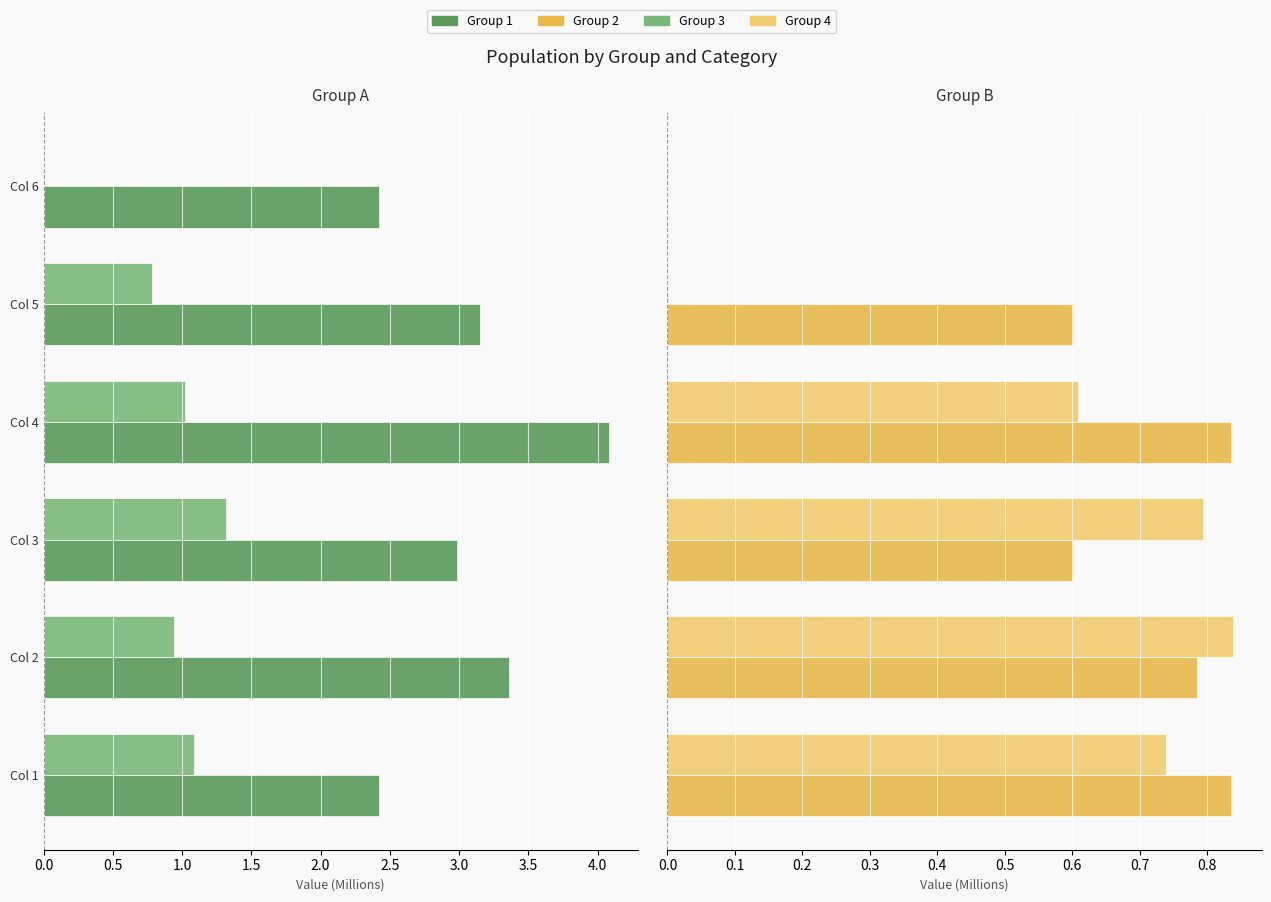

The value of Group 3 at Col 4 is -1.6. True or false?

False